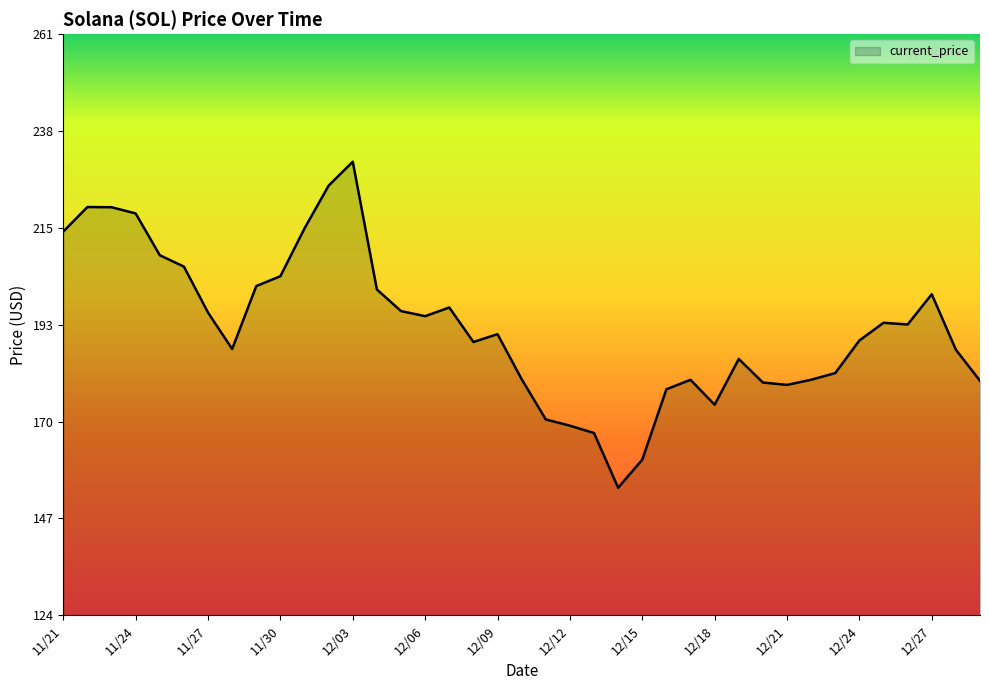

Does the chart display data point markers on the line(s)?

No